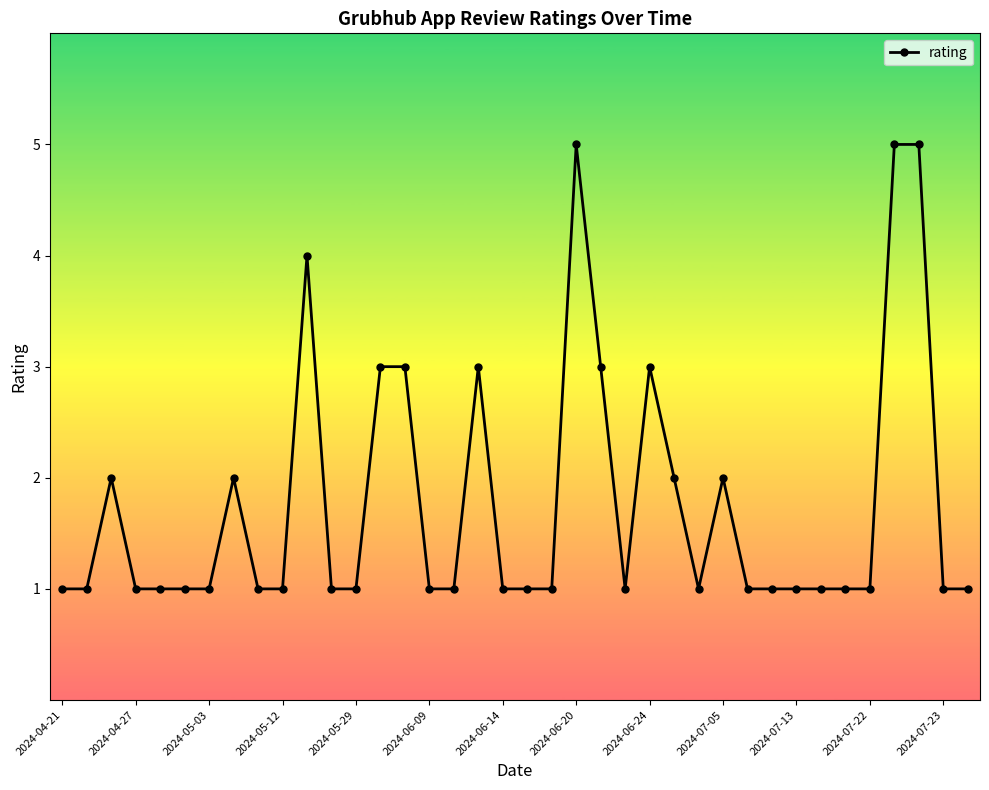

What is the difference between the maximum and minimum values?

4